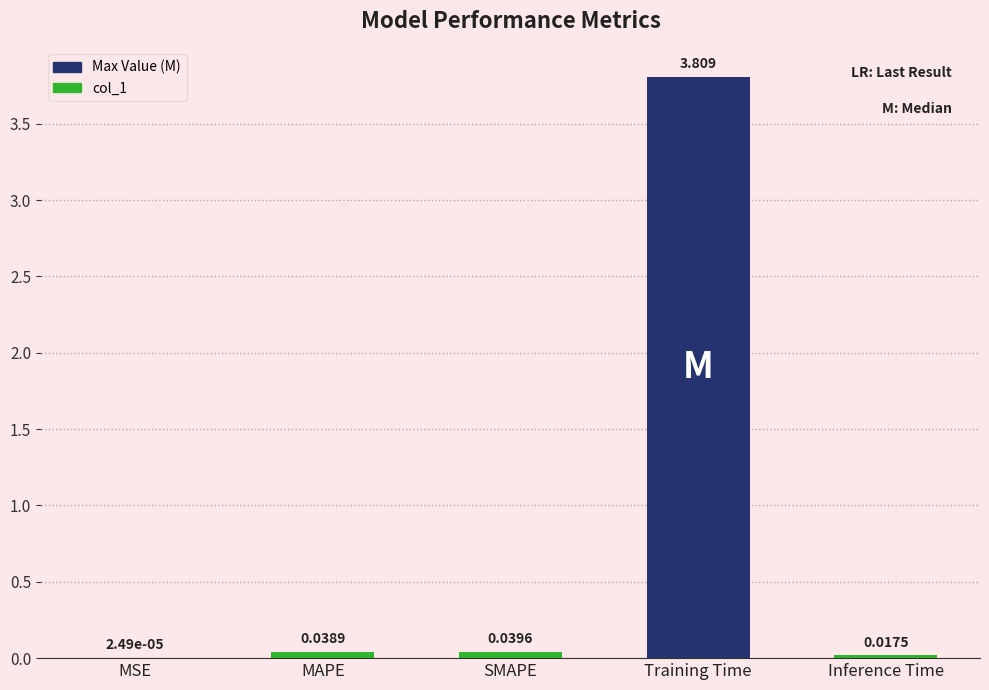

At which label is the value closest to 1?

SMAPE